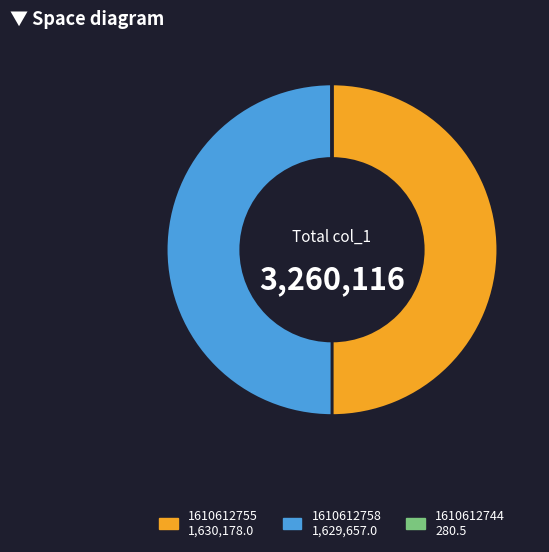

True or false: 1610612755 accounts for 50% of the total.

True